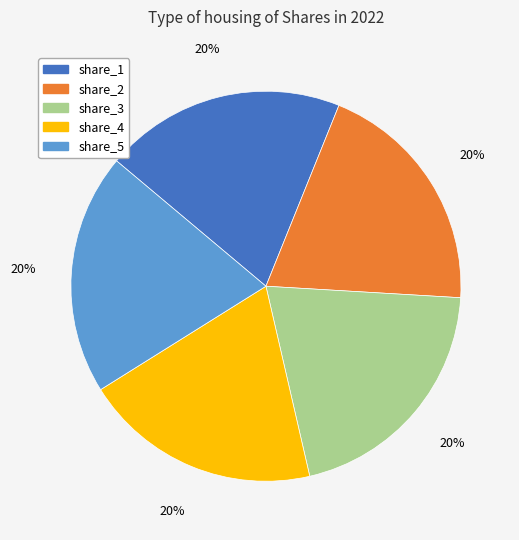

Is share_5 the majority of the pie?

No